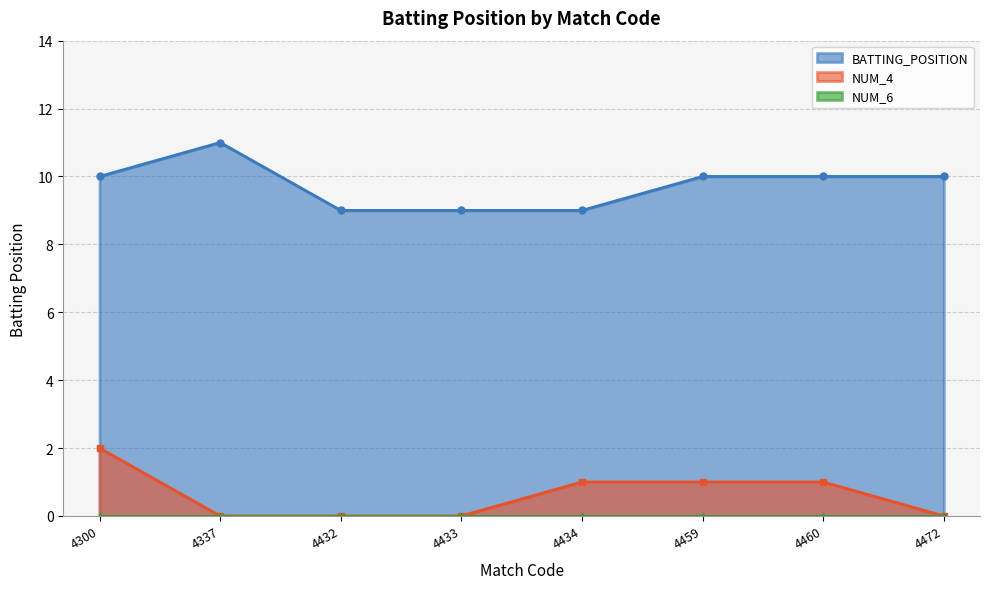

How many categories are shown in the chart?

8